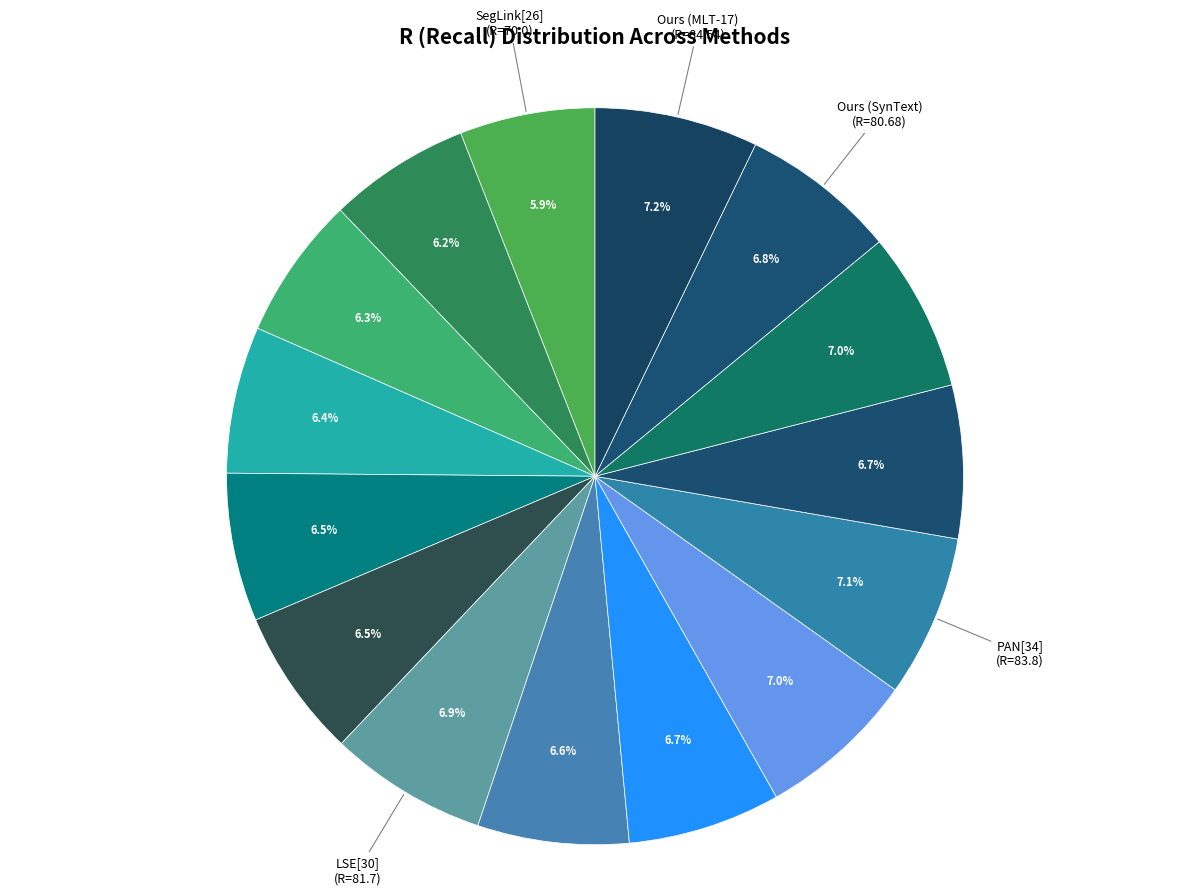

How many slices are in this pie chart?

15